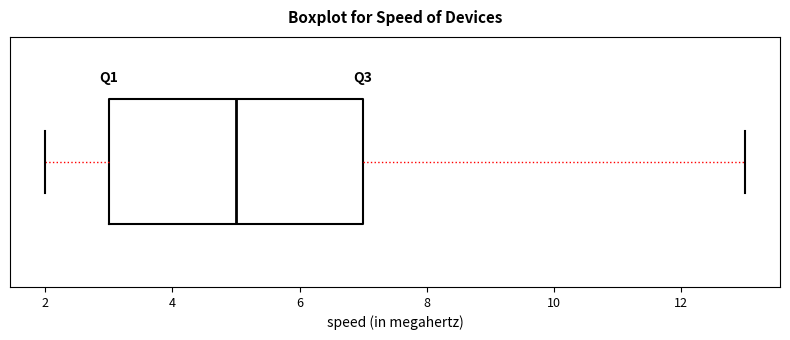

Transcribe this box plot: give where the median line is, the range the box spans, and where the two whiskers end, as read against the x-axis. The values are not printed on the chart, so give them approximately, as read against the axis.

median 5, box 3 to 7, whiskers 2 to 13